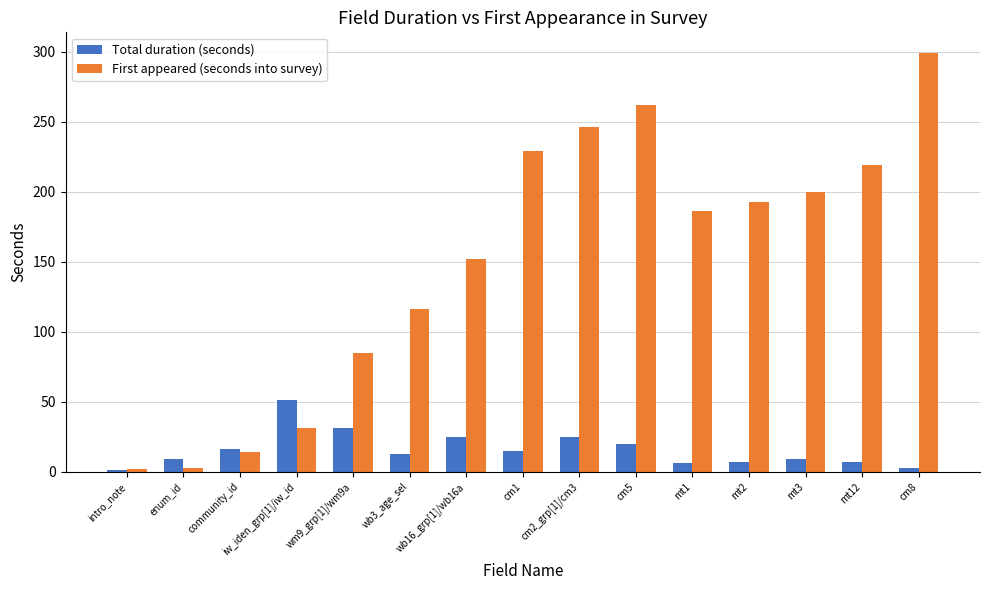

The value of Total duration (seconds) at wm9_grp[1]/wm9a is 31. True or false?

True